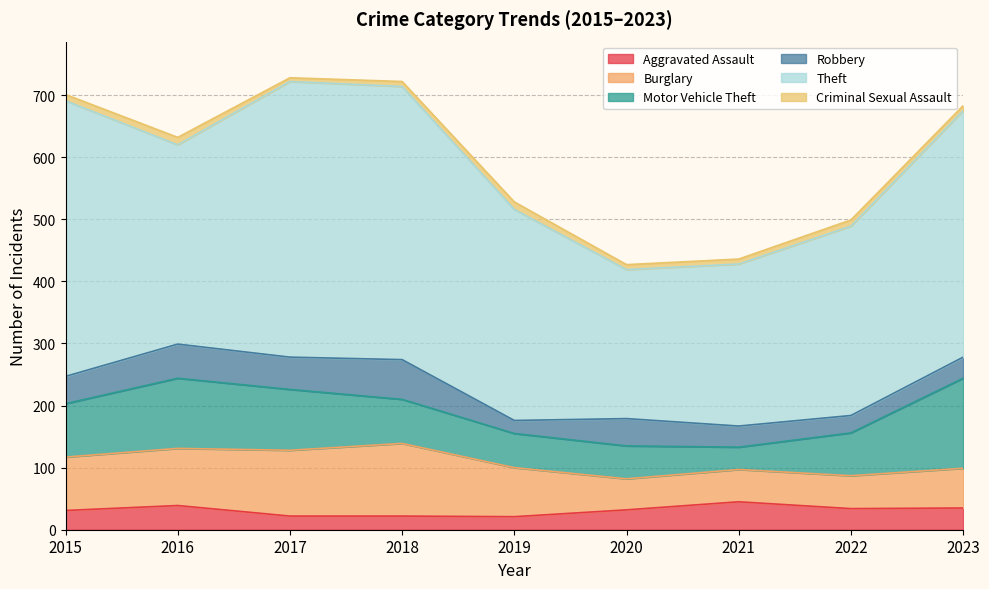

What is the difference between the maximum and minimum values in the Burglary series?

67